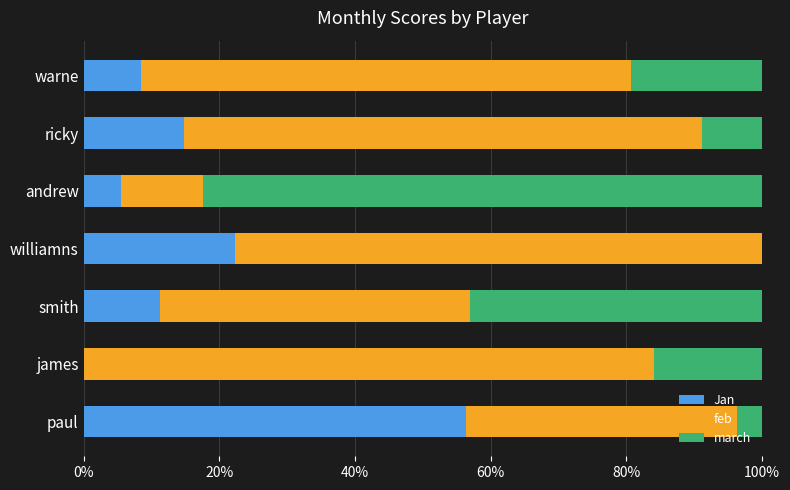

What is the maximum value for Jan?

56.4